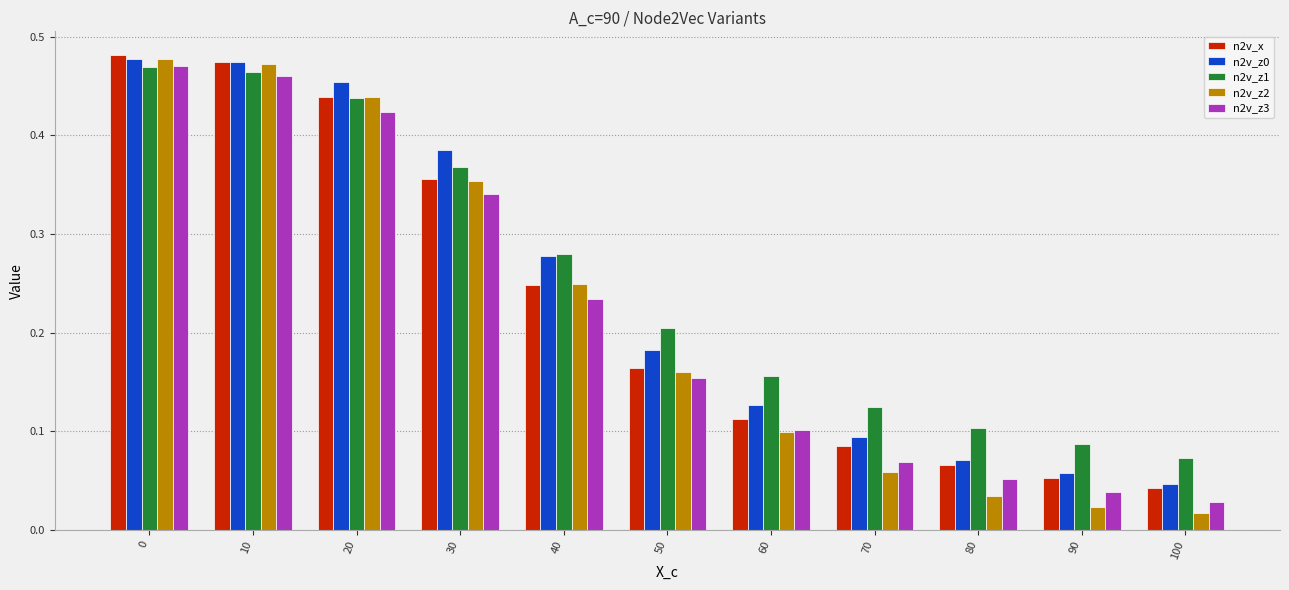

Which series has the largest range (max minus min)?

n2v_z2